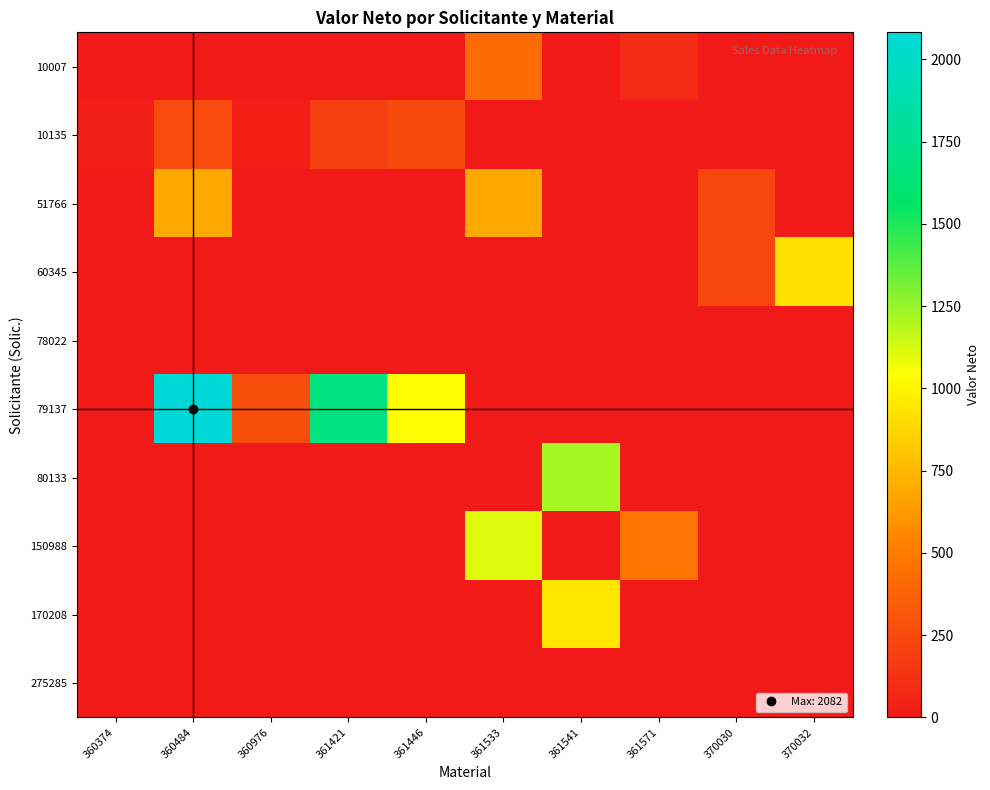

Which label corresponds to the largest value in the chart?

360484